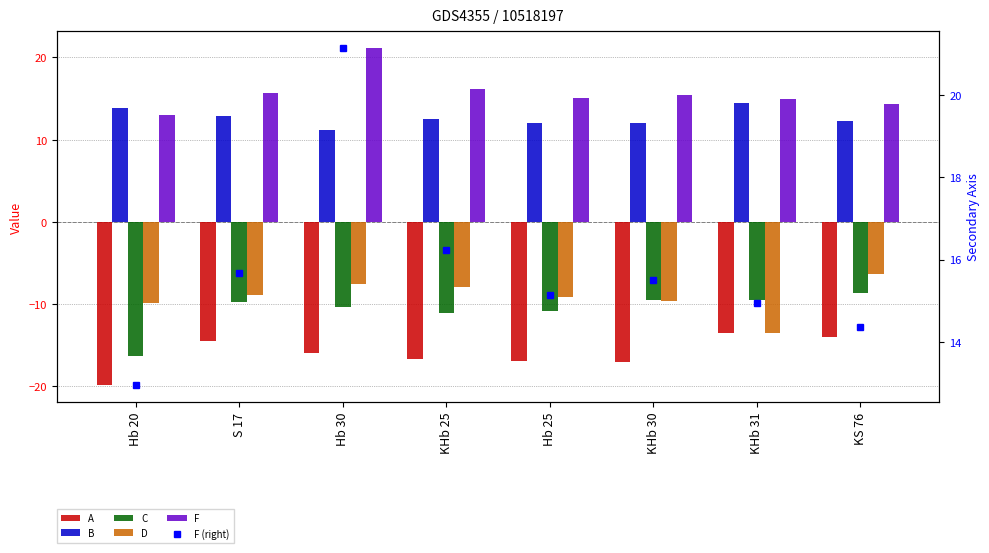

What position from the right is Hb 30?

6